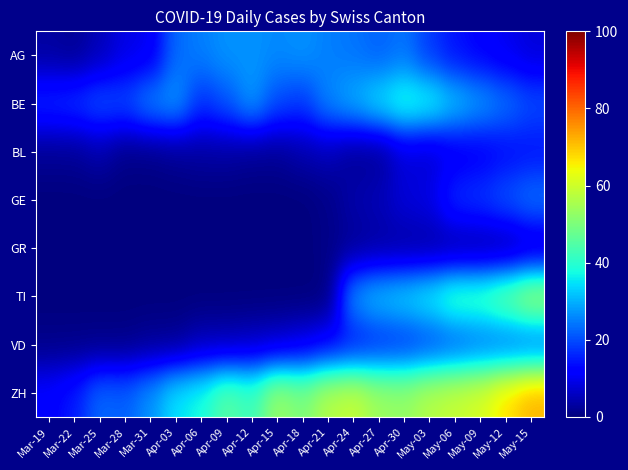

Between Apr-03 and May-09, which series saw the biggest shift?

TI